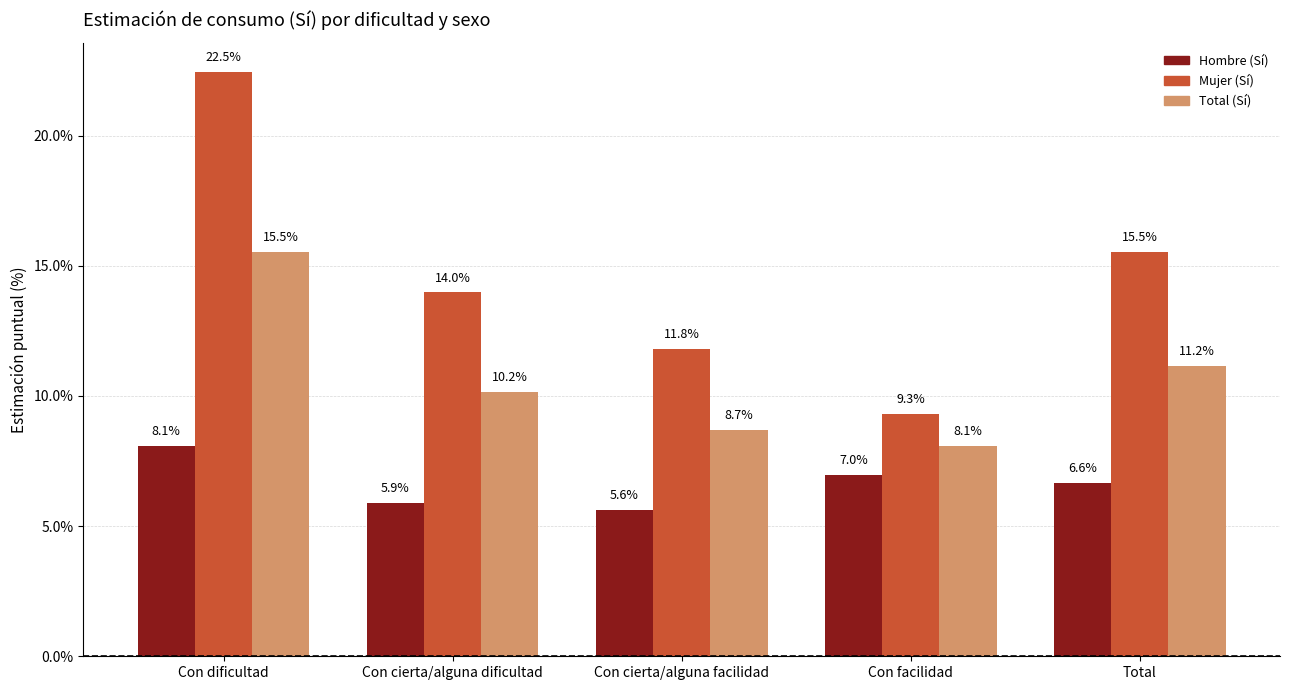

Which series has the largest total across all categories?

Mujer (Sí)